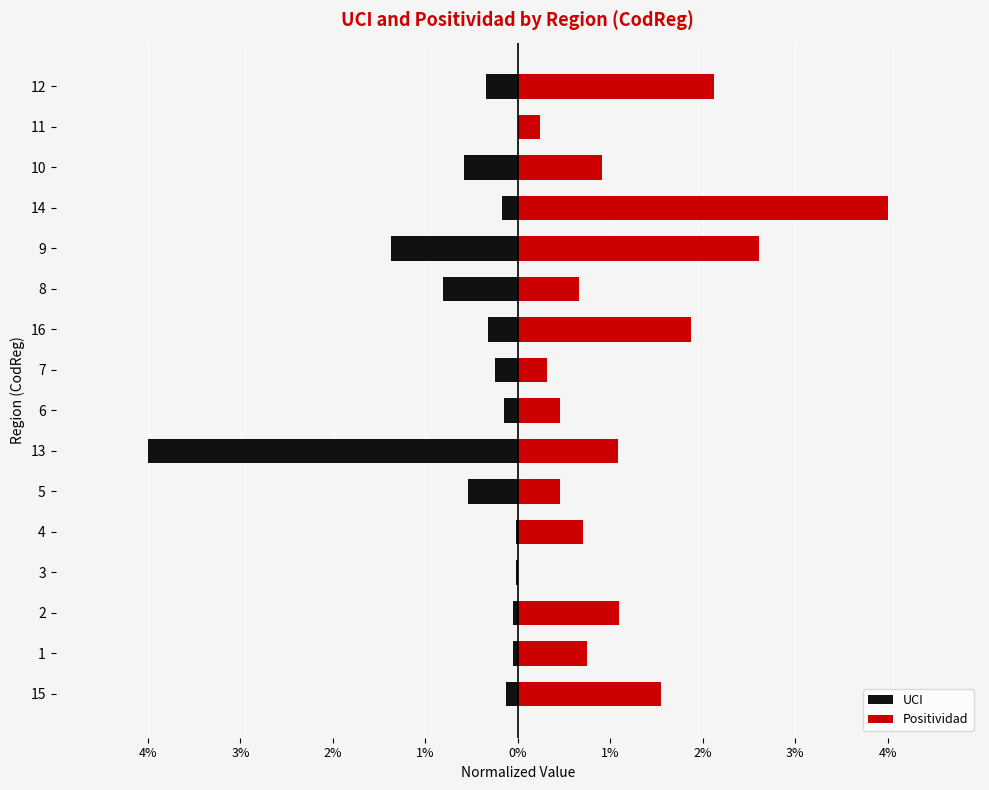

Which series changed the most between 5 and 6?

UCI